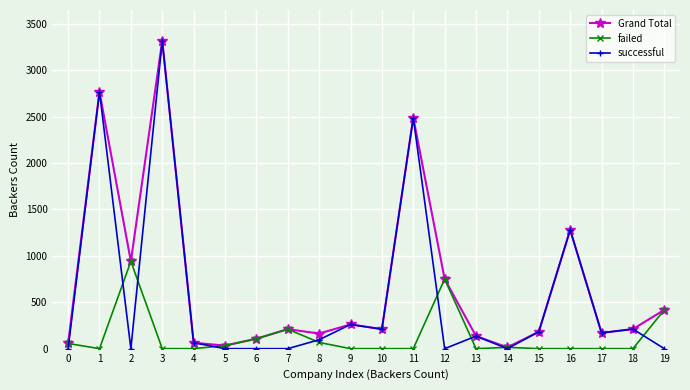

Which series has the largest range (max minus min)?

successful